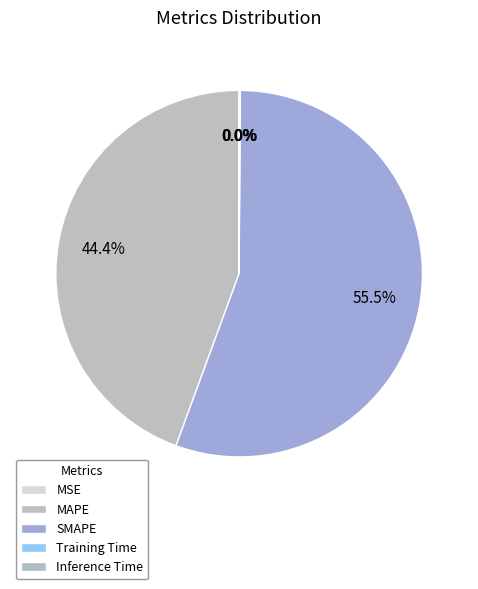

What is the change in value from SMAPE to Inference Time?

-50.0